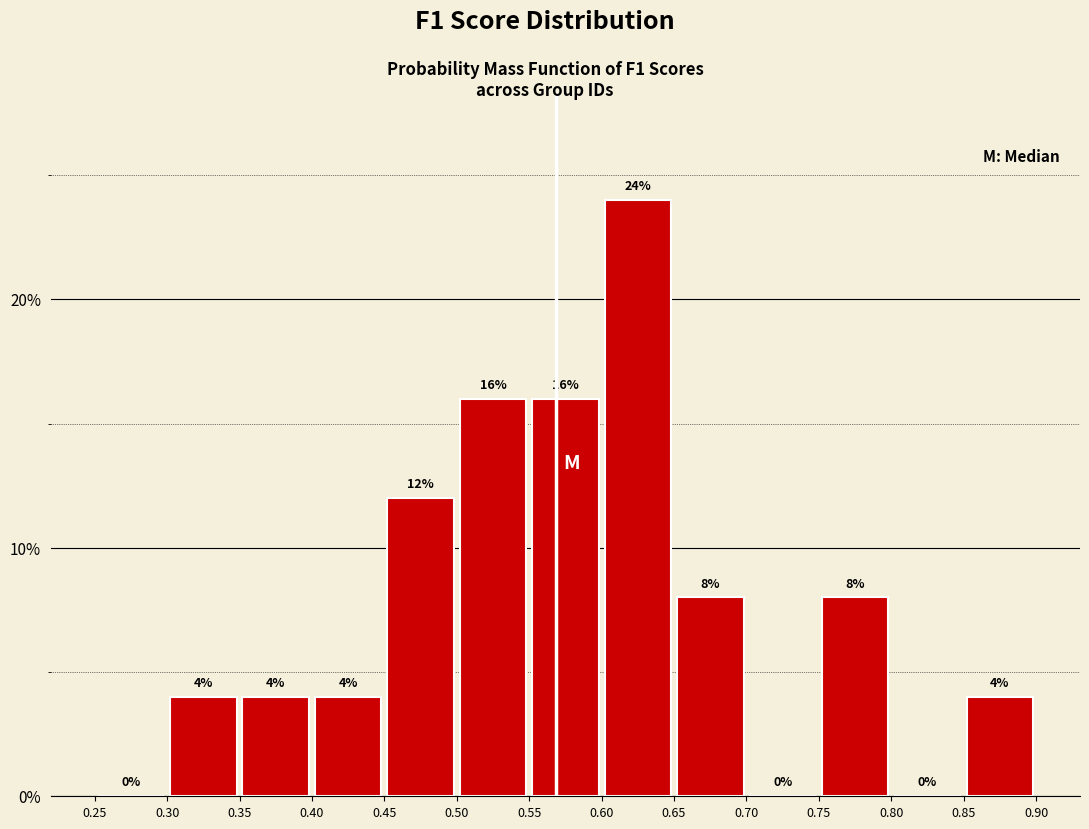

Which range on the x-axis has the tallest bar?

0.60 to 0.65